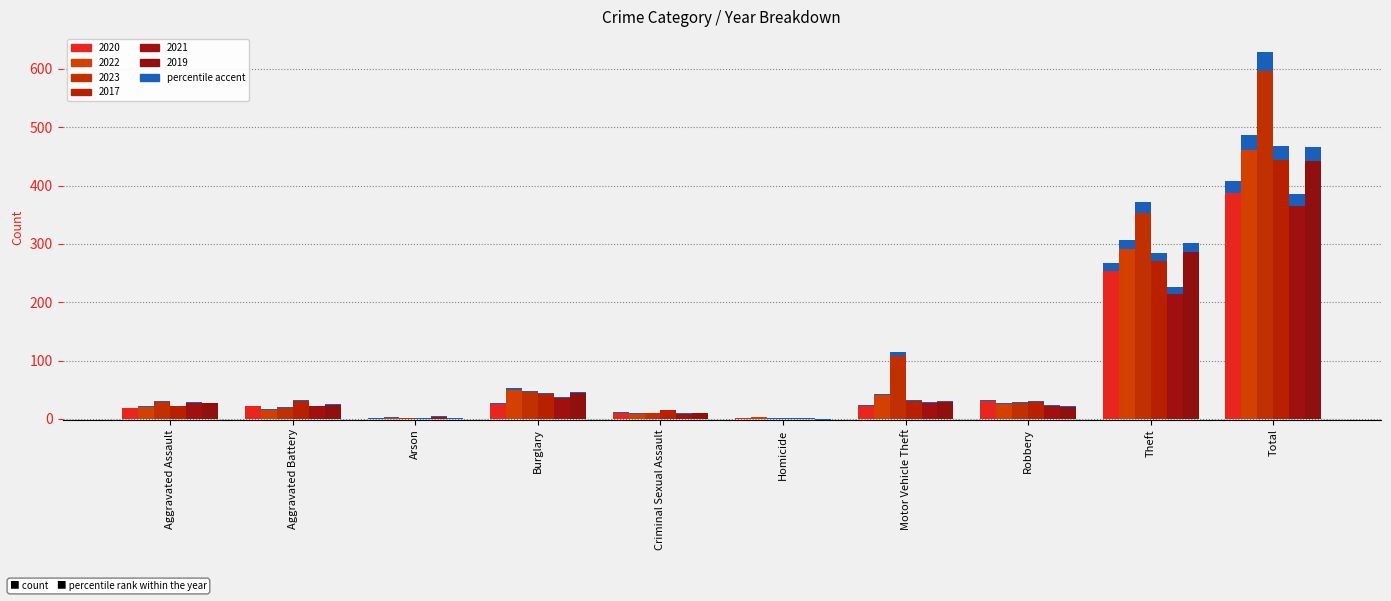

What is the approximate value of 2022 at Aggravated Battery, to the nearest 5?

15